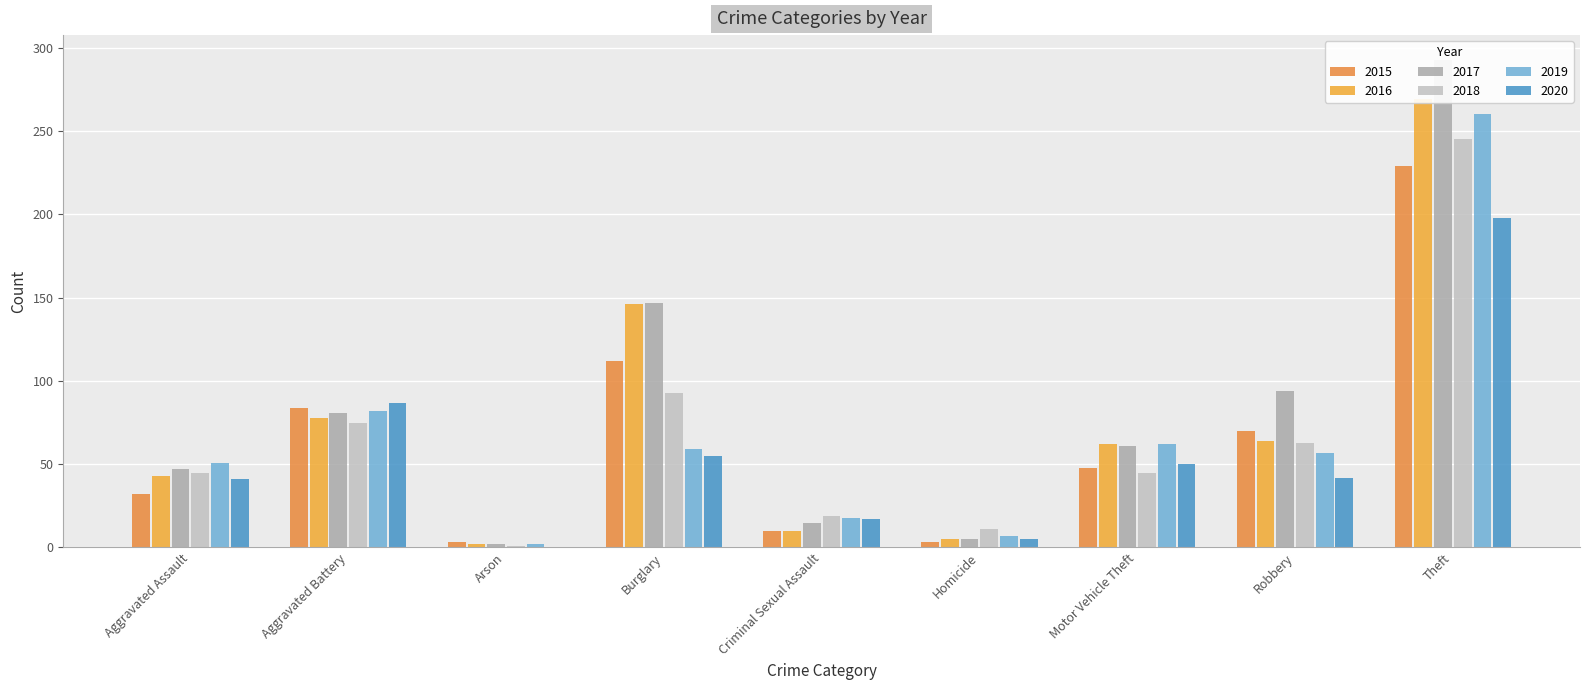

What is the sum of the 2016 values at Theft and Aggravated Assault?

312